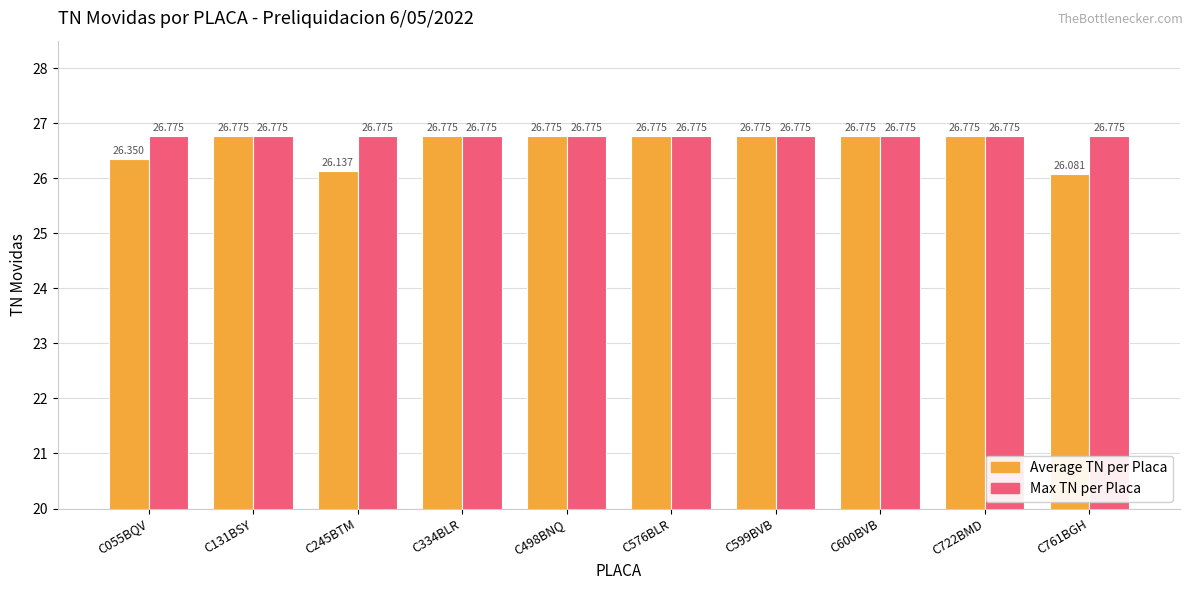

Reading left to right, extract all data points from this chart.

Average TN per Placa: 26.4	26.8	26.1	26.8	26.8	26.8	26.8	26.8	26.8	26.1
Max TN per Placa: 26.8	26.8	26.8	26.8	26.8	26.8	26.8	26.8	26.8	26.8